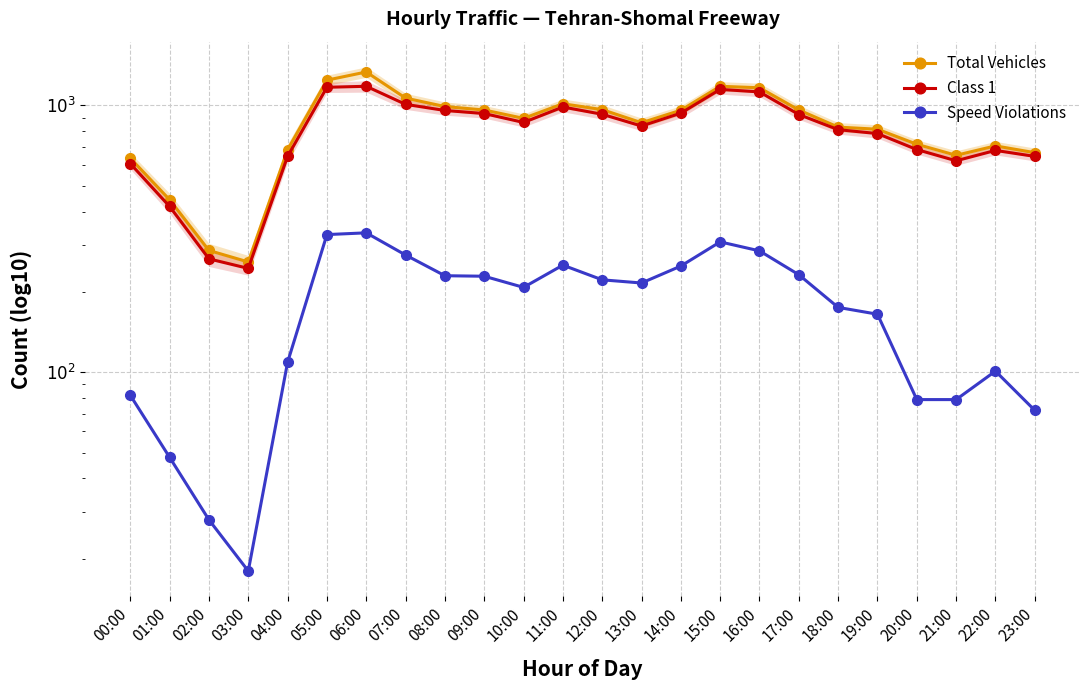

List the labels in order of Total Vehicles value, largest first.

06:00, 05:00, 15:00, 16:00, 07:00, 11:00, 08:00, 12:00, 09:00, 17:00, 14:00, 10:00, 13:00, 18:00, 19:00, 20:00, 22:00, 04:00, 23:00, 21:00, 00:00, 01:00, 02:00, 03:00